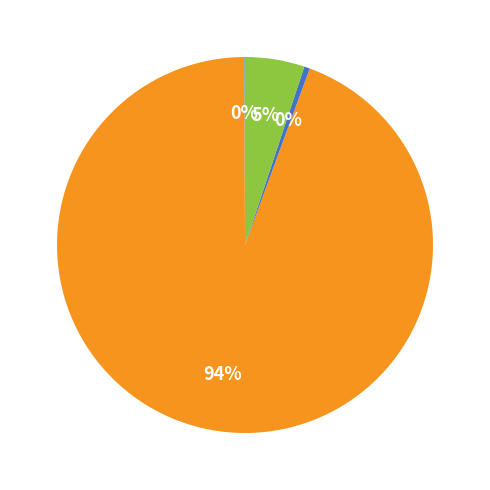

To the nearest percent, what is the average slice percentage?

25%